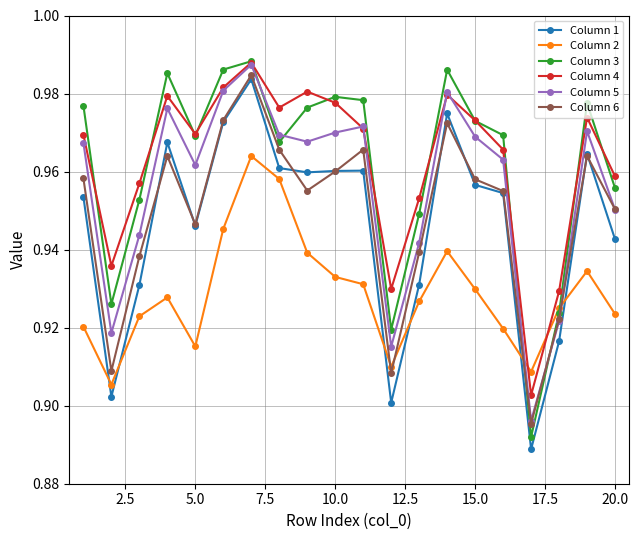

How many times do Column 5 and Column 2 cross each other?

2